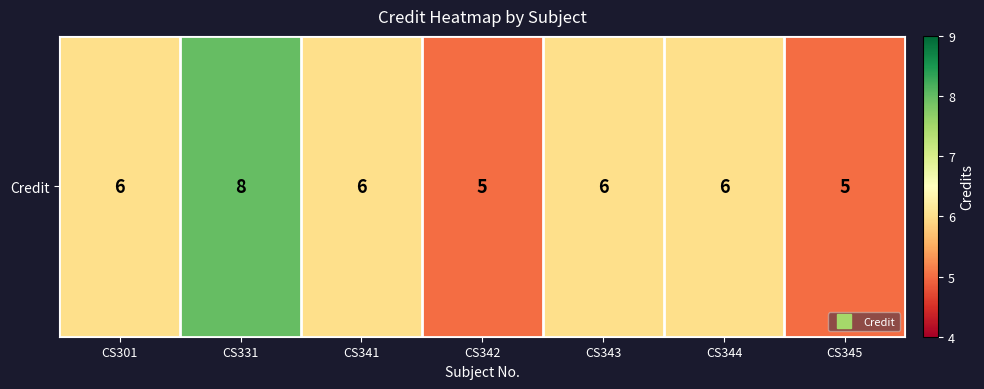

Between CS341 and CS301, which is larger?

CS341